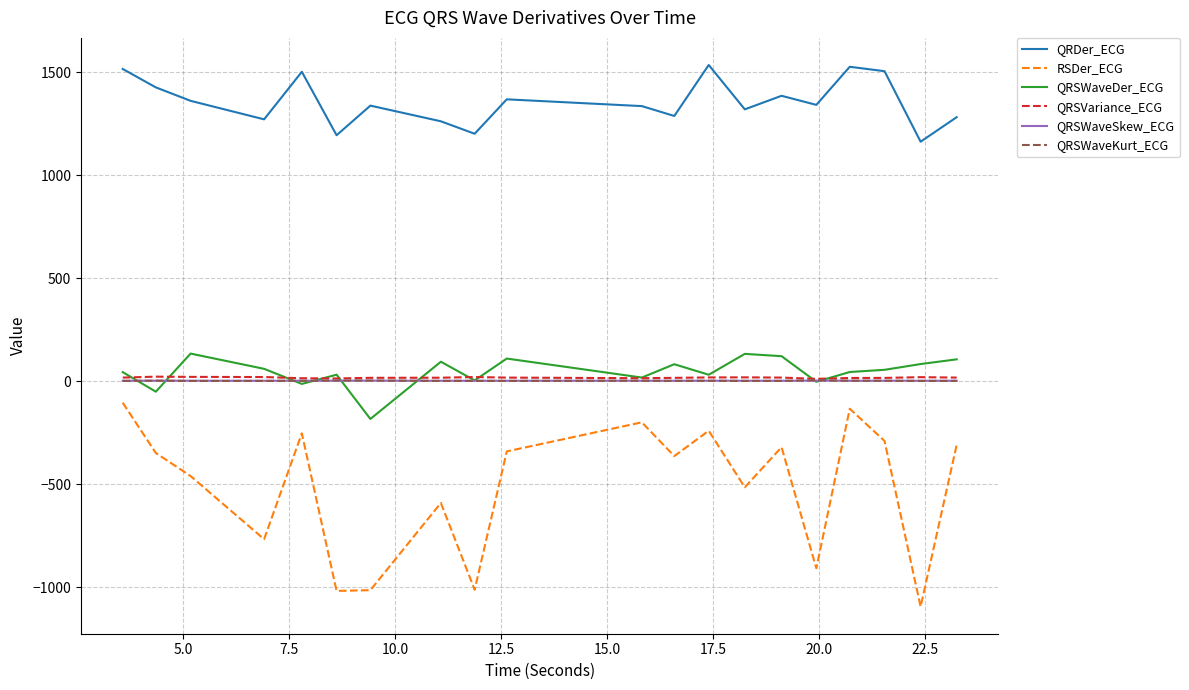

What is the greatest value displayed?

1534.5